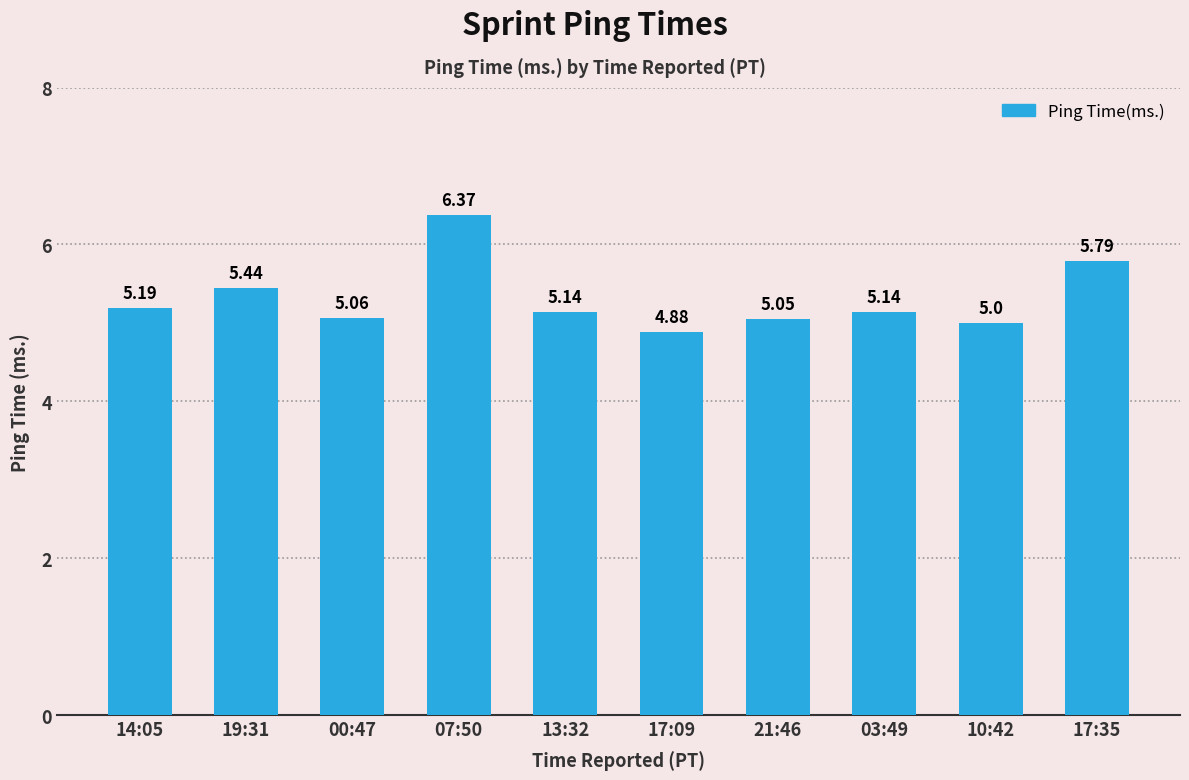

What is the difference between the maximum and minimum values?

1.5